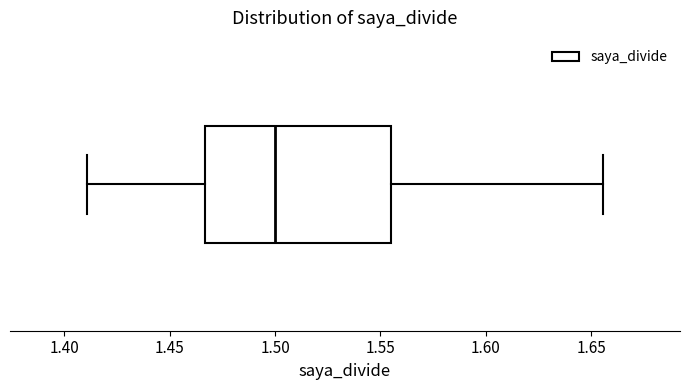

Transcribe this box plot: give where the median line is, the range the box spans, and where the two whiskers end, as read against the x-axis. The values are not printed on the chart, so give them approximately, as read against the axis.

median 1.500, box 1.465 to 1.555, whiskers 1.410 to 1.655